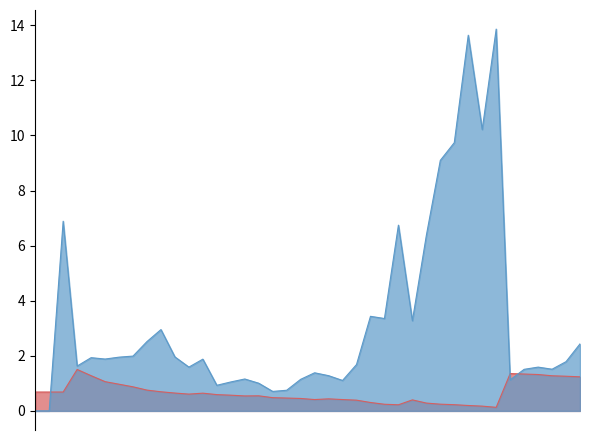

How many series are shown in this chart?

2